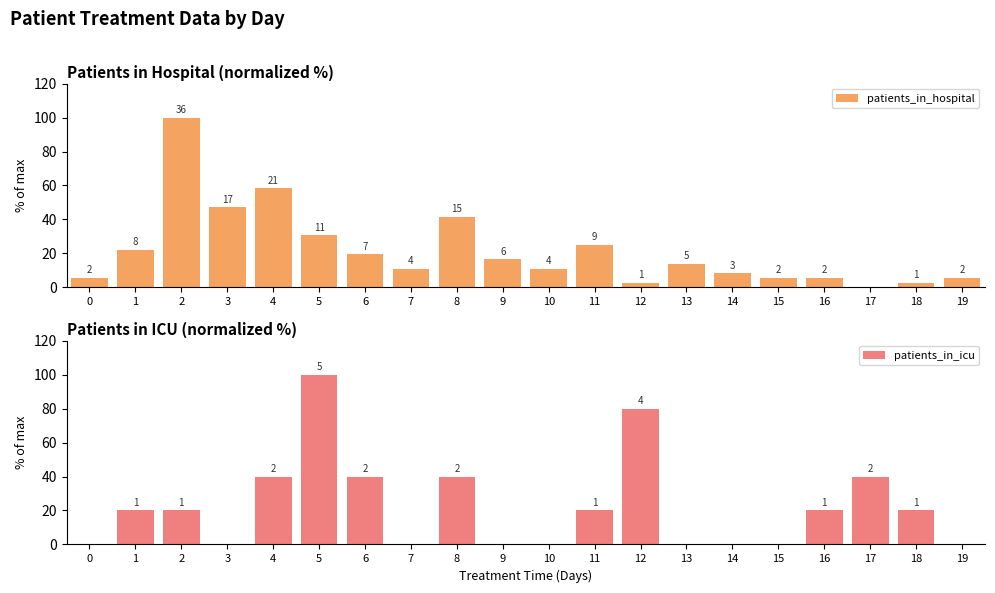

At which category does the chart reach its peak across all series?

2